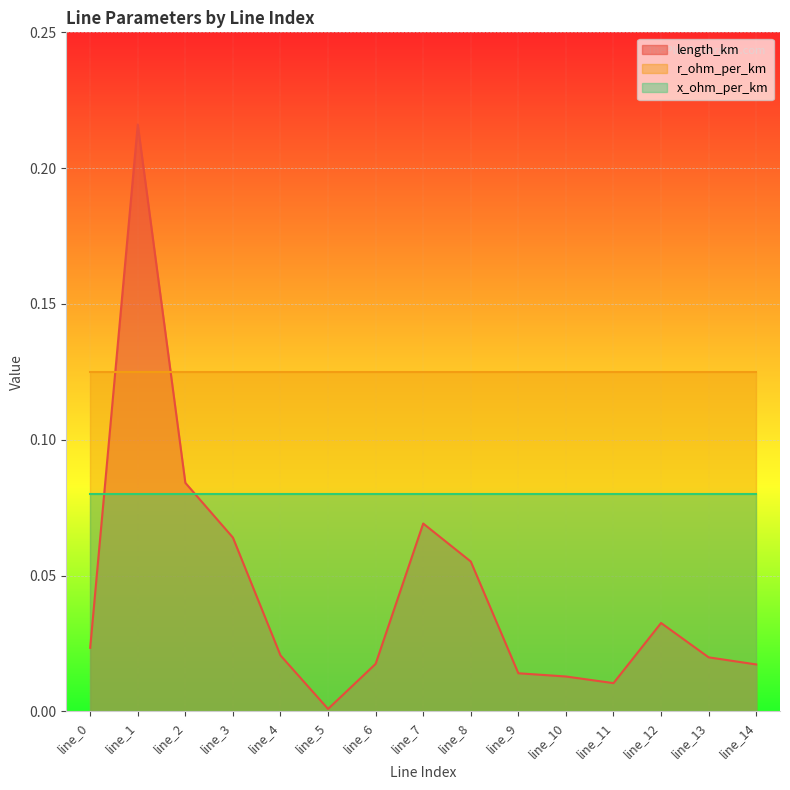

At which label does r_ohm_per_km reach its minimum?

line_0